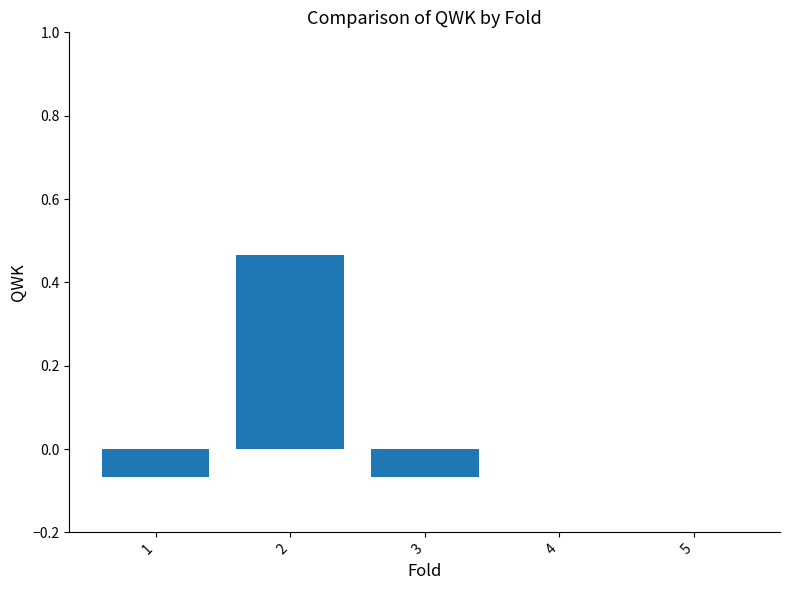

The chart shows a value of -0.2 at 4. True or false?

False